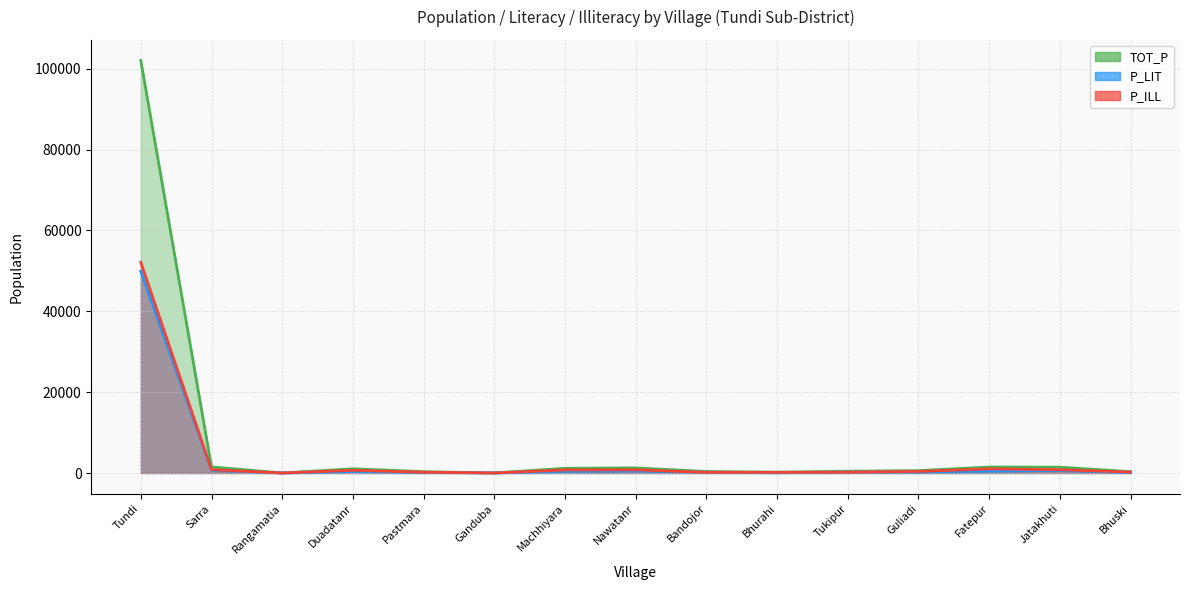

At which label does TOT_P first exceed 592?

Tundi